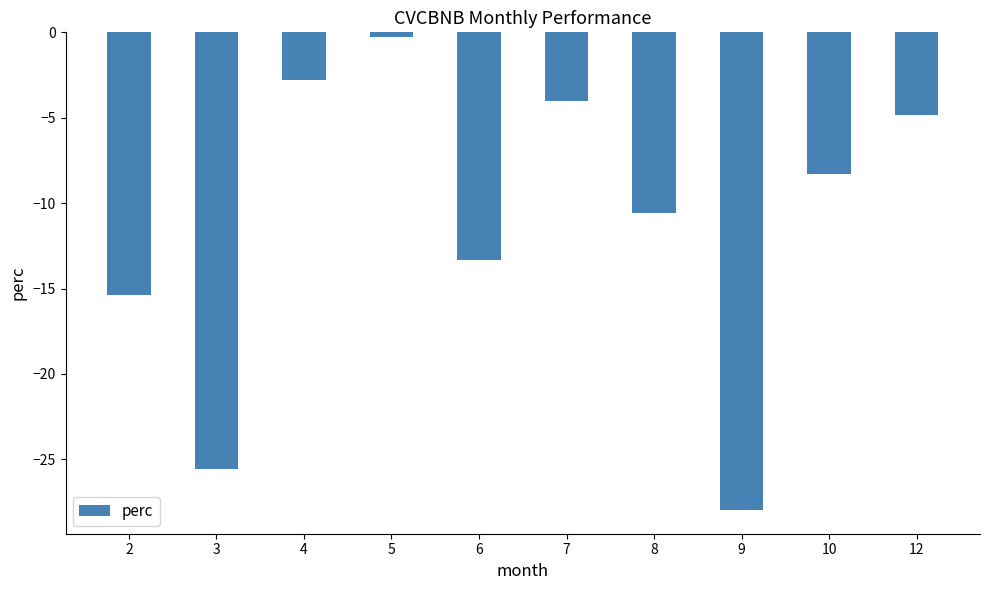

What is the change in value from 4 to 10?

-5.5